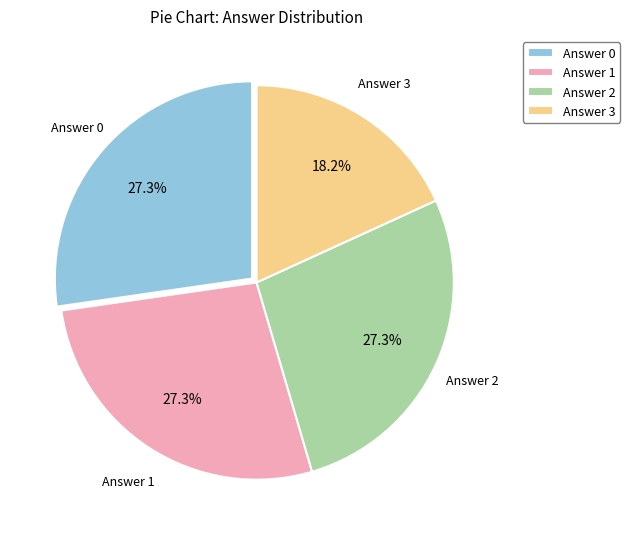

What percentage is NOT represented by Answer 2?

72.7%